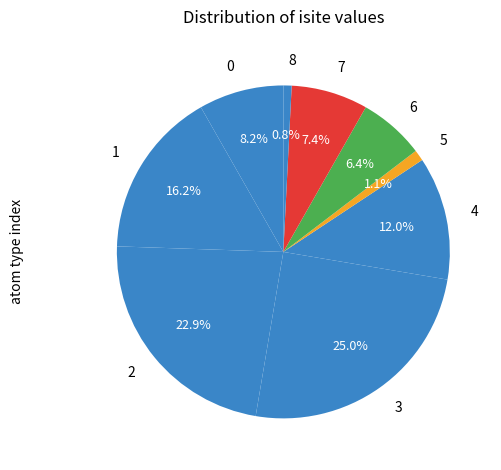

Which has a higher value, 1 or 3?

3